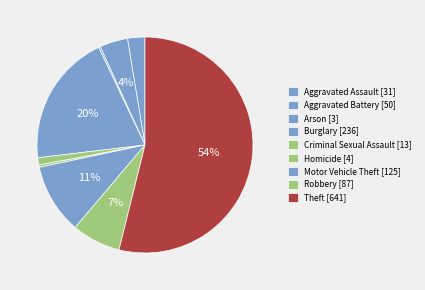

How many slices are in this pie chart?

9